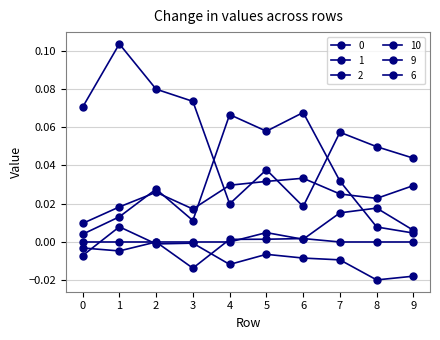

The value of 0 at 0 is 0.0. True or false?

True